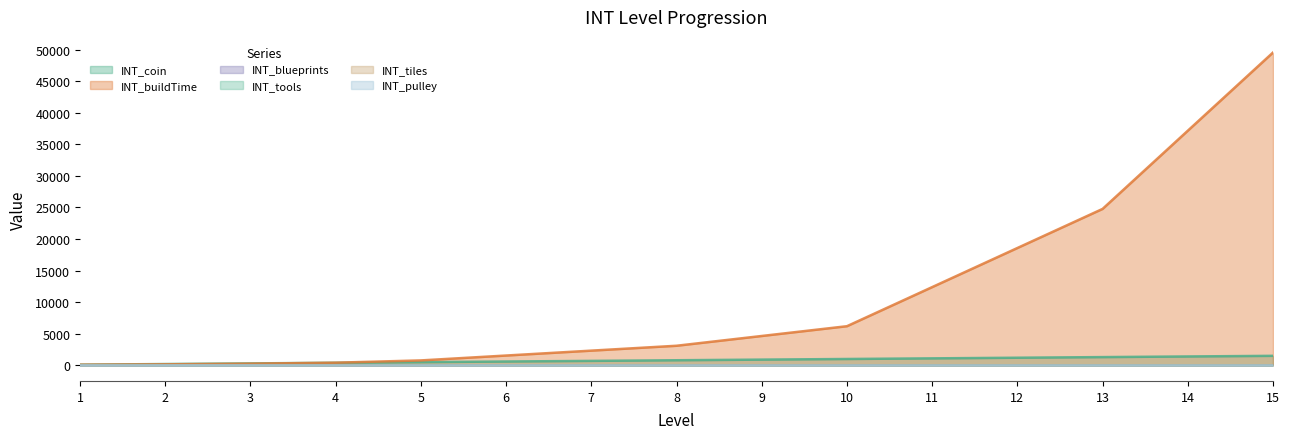

Where is INT_buildTime nearest to the value 24815?

13